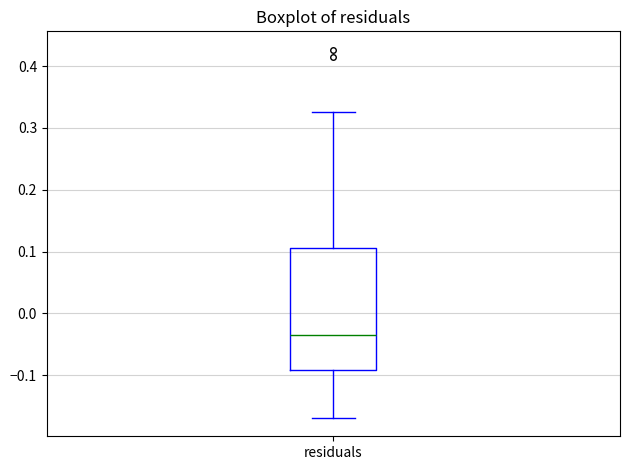

Read this box plot against the y-axis: the position of the median line, the range covered by the box, and the ends of both whiskers. The values are not printed on the chart, so give them approximately, as read against the axis.

median -0.03, box -0.09 to 0.11, whiskers -0.17 to 0.33